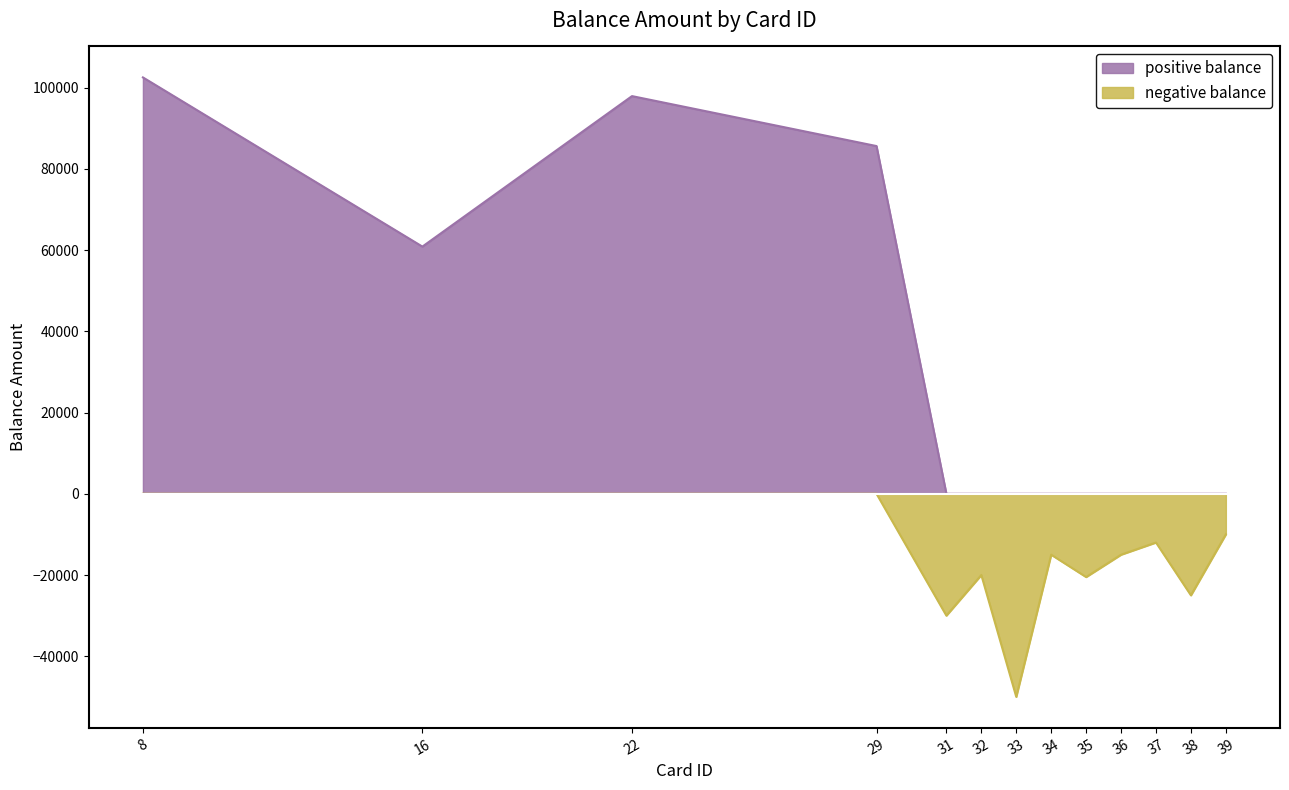

Which label corresponds to the largest value in the chart?

8